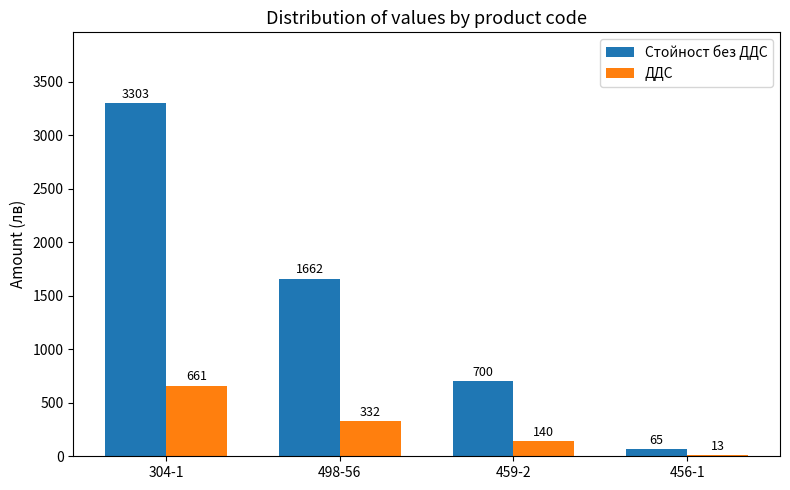

Is it true that ДДС equals 460.8 at 498-56?

False